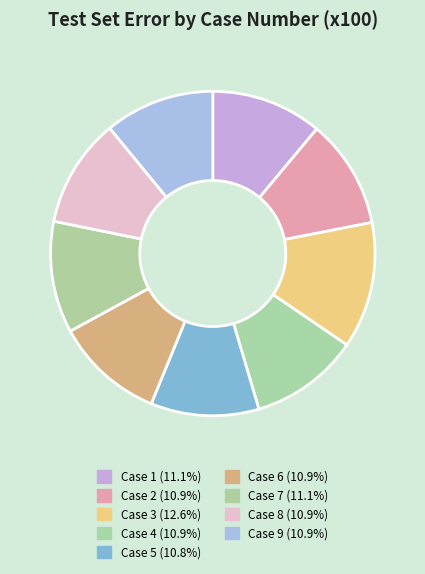

True or false: Case 7 accounts for 11% of the total.

True